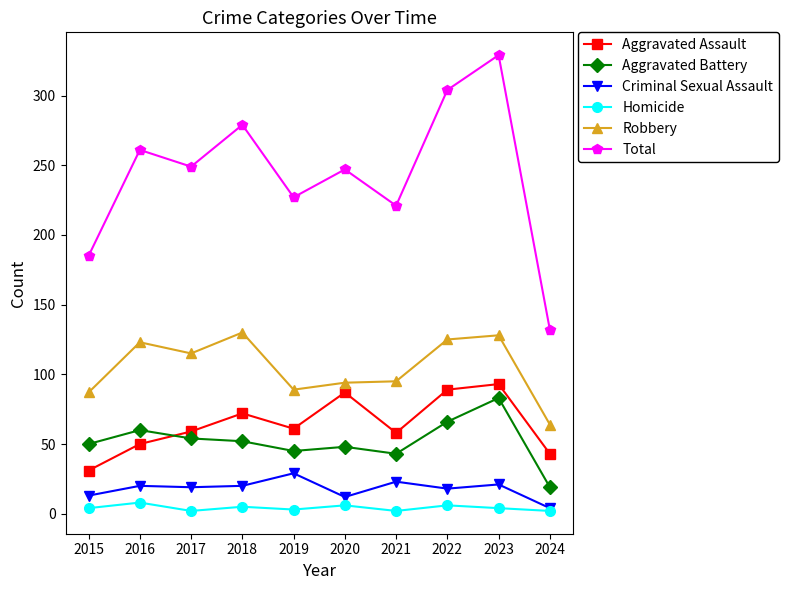

At how many categories does at least one series exceed 175?

9